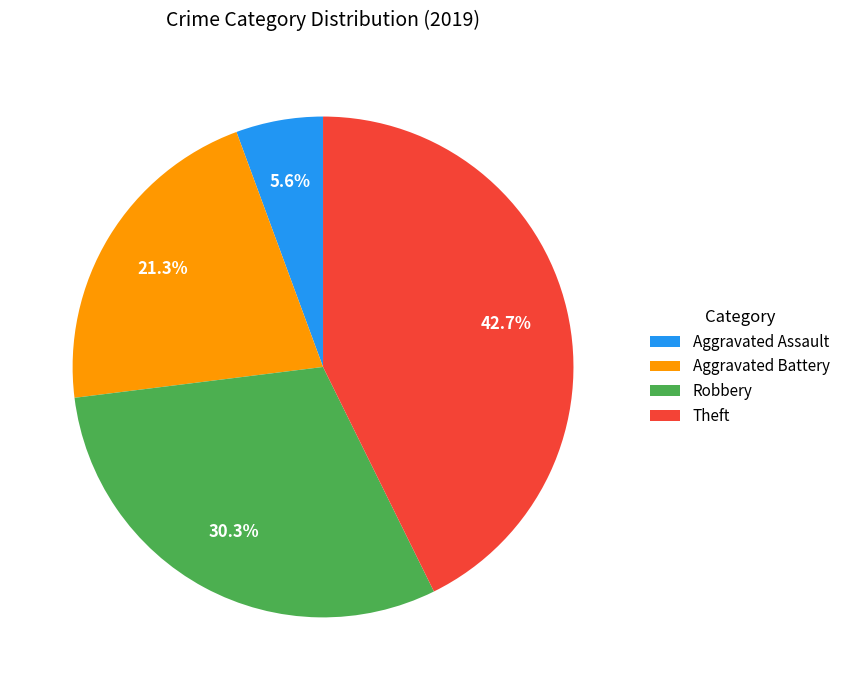

Is there any slice that represents more than half of the pie?

No